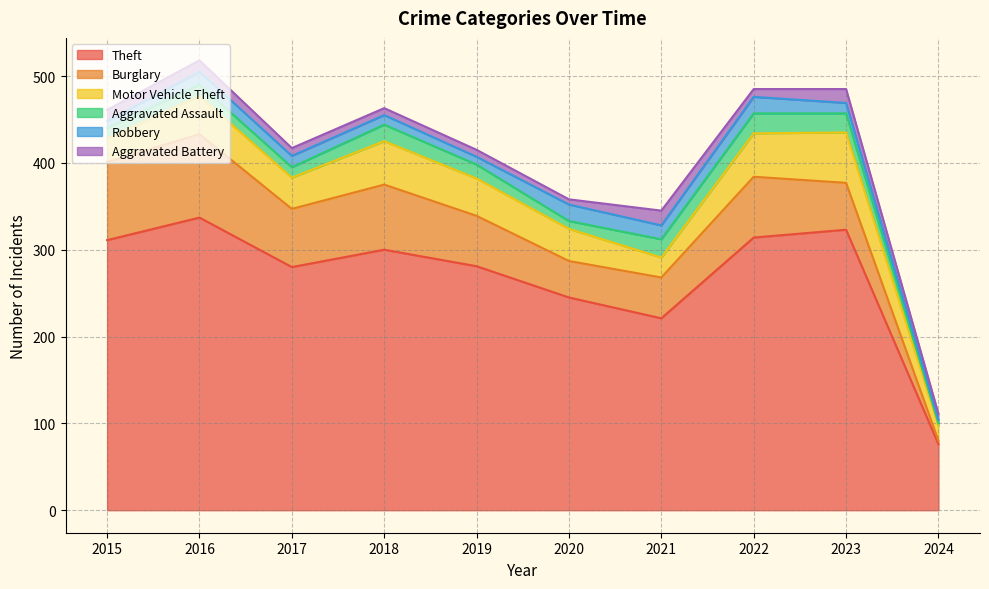

True or false: Aggravated Assault and Aggravated Battery intersect in this chart.

True